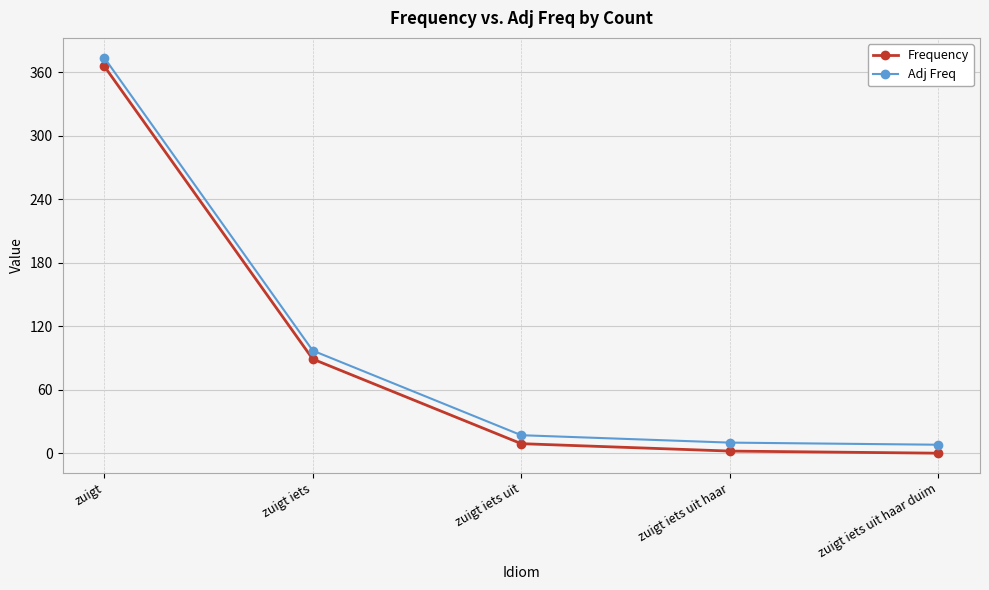

What is the average value of the Adj Freq series?

101